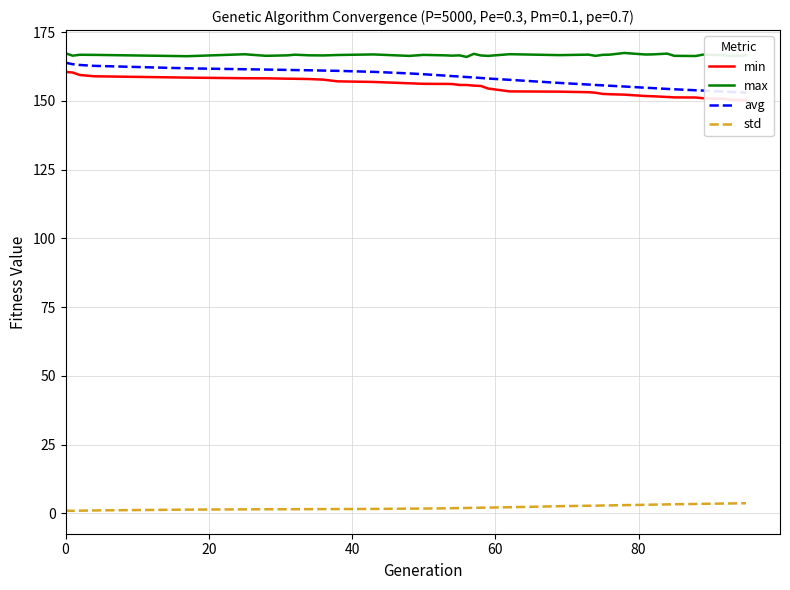

True or false: std has more than 0 points higher than both neighbors.

True